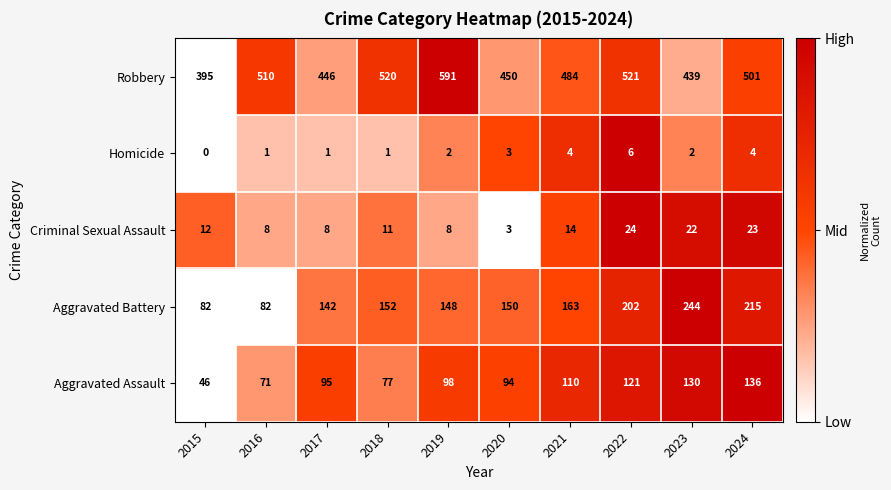

The value of Robbery at 2021 is 484. True or false?

True